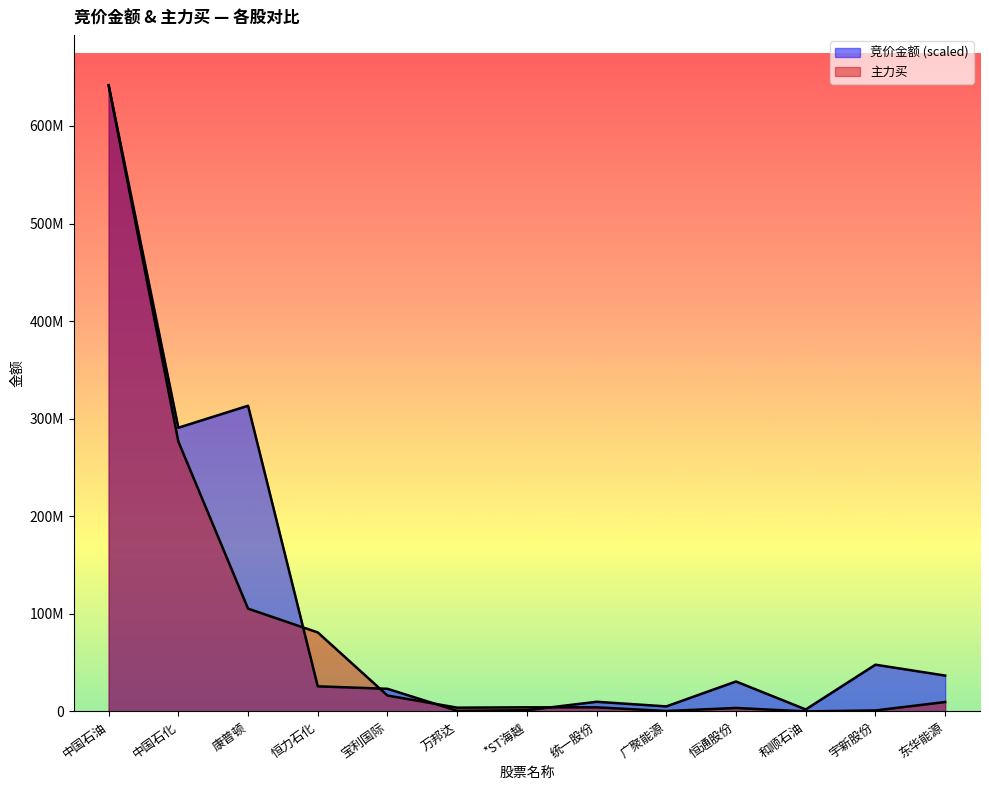

Reading left to right, extract all data points from this chart.

竞价金额: 641810715.0	290740189.4	313285577.8	25698223.1	23153298.8	651527.3	1217638.2	9859234.4	5114080.3	30658584.2	1988809.0	47850150.9	36722997.7
主力买: 641810715.0	276591080.0	105294145.0	80946375.0	16273595.0	3825725.0	4184976.0	4139200.0	388010.0	3502501.0	0.0	970529.0	9602580.0